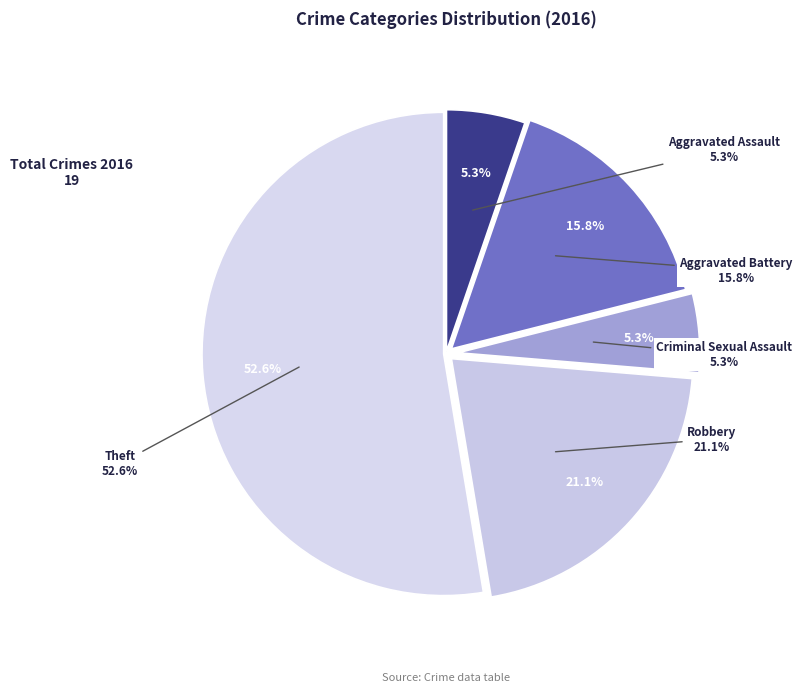

What percentage is the Criminal Sexual Assault slice, to the nearest percent?

5%